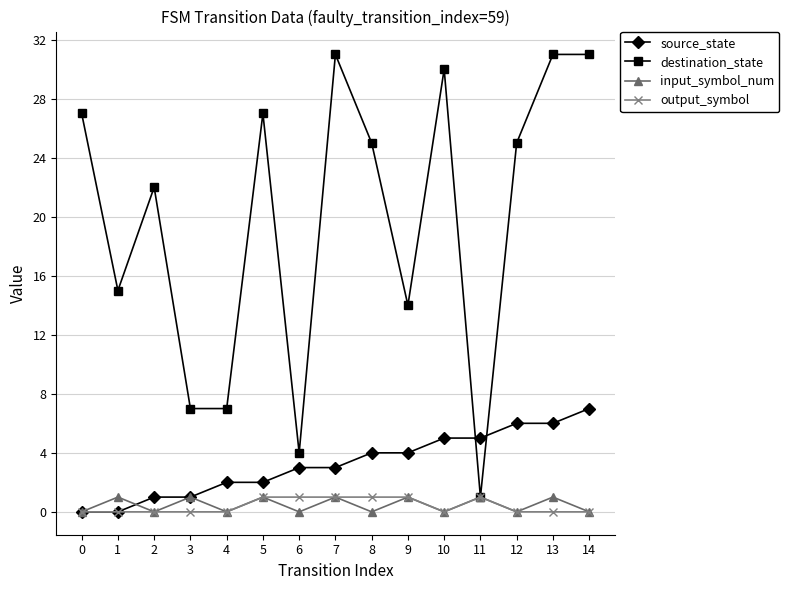

At which label does source_state reach its peak?

14